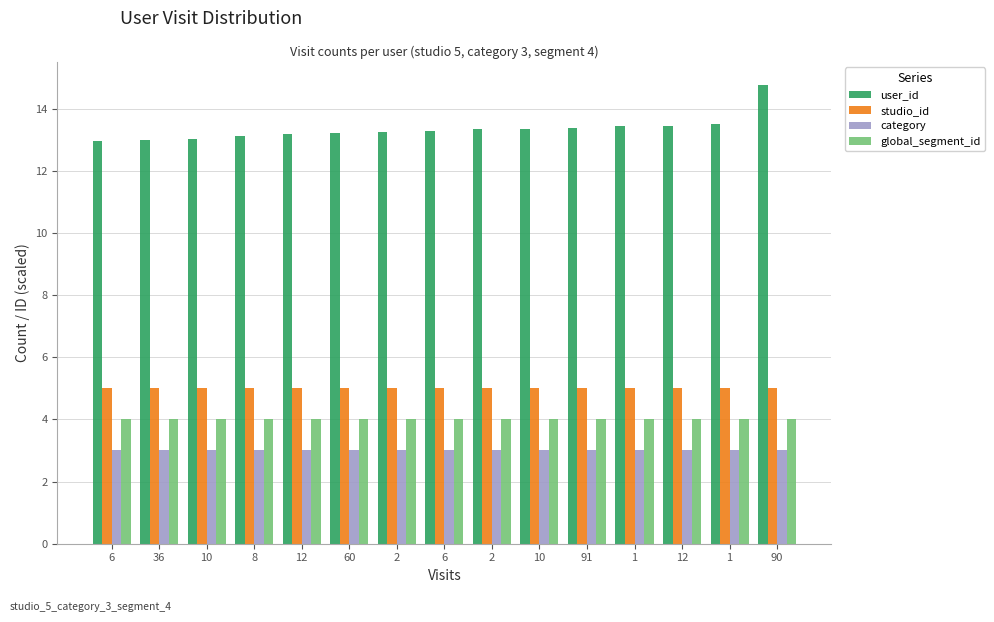

Reading left to right, what are all the values shown in this chart?

user_id: 13.0	13.0	13.0	13.1	13.2	13.2	13.2	13.3	13.3	13.3	13.4	13.4	13.5	13.5	14.8
studio_id: 5.0	5.0	5.0	5.0	5.0	5.0	5.0	5.0	5.0	5.0	5.0	5.0	5.0	5.0	5.0
category: 3.0	3.0	3.0	3.0	3.0	3.0	3.0	3.0	3.0	3.0	3.0	3.0	3.0	3.0	3.0
global_segment_id: 4.0	4.0	4.0	4.0	4.0	4.0	4.0	4.0	4.0	4.0	4.0	4.0	4.0	4.0	4.0